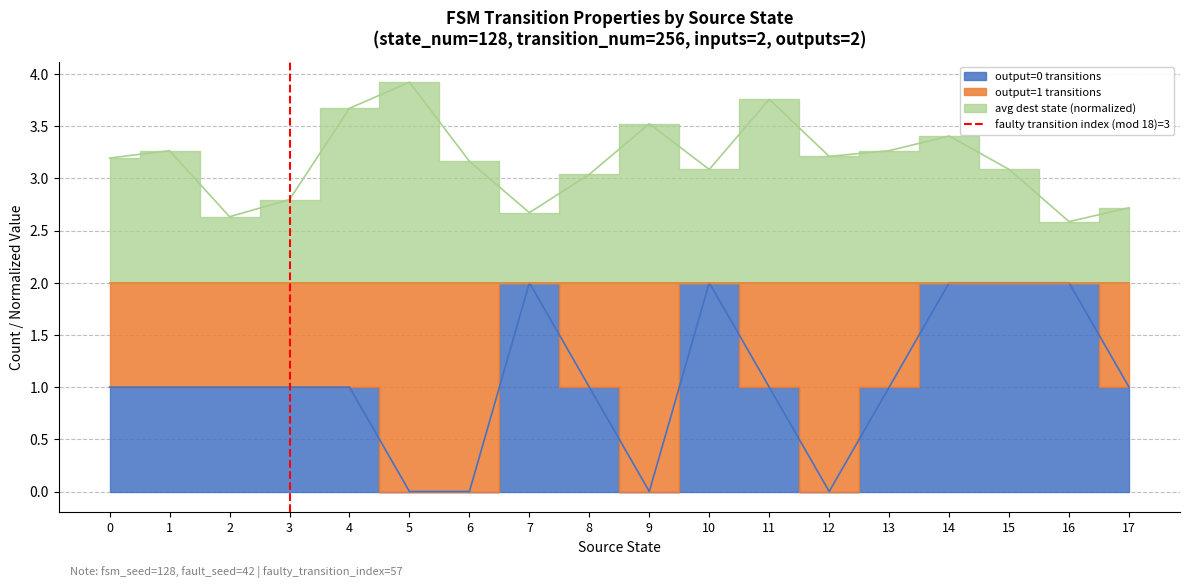

List the labels in order of value, smallest first.

3, 3